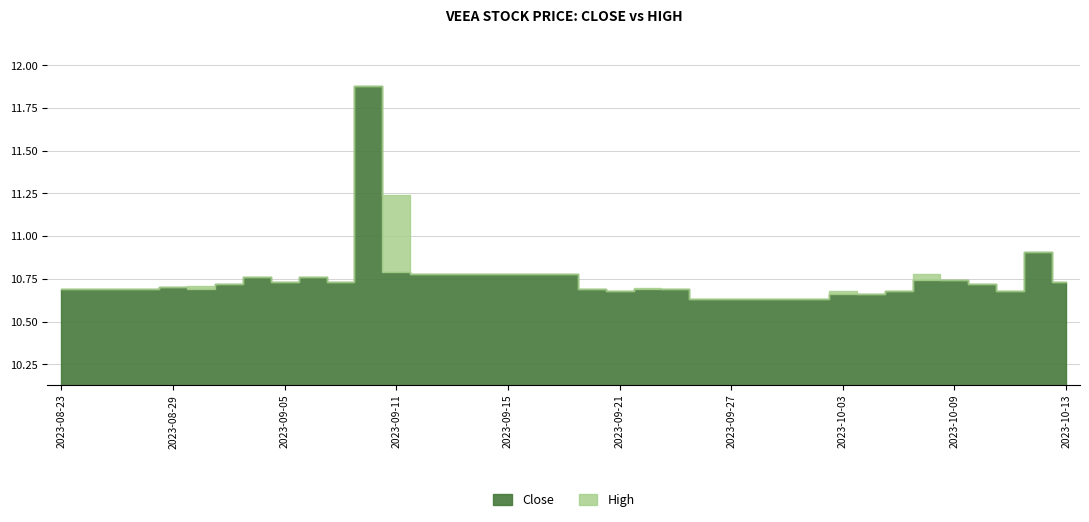

Reading right to left, list all the values displayed in this chart.

Close: 2023-10-13=10.7	2023-10-12=10.9	2023-10-11=10.7	2023-10-10=10.7	2023-10-09=10.7	2023-10-06=10.7	2023-10-05=10.7	2023-10-04=10.7	2023-10-03=10.7	2023-10-02=10.6	2023-09-29=10.6	2023-09-28=10.6	2023-09-27=10.6	2023-09-26=10.6	2023-09-25=10.7	2023-09-22=10.7	2023-09-21=10.7	2023-09-20=10.7	2023-09-19=10.8	2023-09-18=10.8	2023-09-15=10.8	2023-09-14=10.8	2023-09-13=10.8	2023-09-12=10.8	2023-09-11=10.8	2023-09-08=11.9	2023-09-07=10.7	2023-09-06=10.8	2023-09-05=10.7	2023-09-01=10.8	2023-08-31=10.7	2023-08-30=10.7	2023-08-29=10.7	2023-08-28=10.7	2023-08-25=10.7	2023-08-24=10.7	2023-08-23=10.7
High: 2023-10-13=10.7	2023-10-12=10.9	2023-10-11=10.7	2023-10-10=10.7	2023-10-09=10.7	2023-10-06=10.8	2023-10-05=10.7	2023-10-04=10.7	2023-10-03=10.7	2023-10-02=10.6	2023-09-29=10.6	2023-09-28=10.6	2023-09-27=10.6	2023-09-26=10.6	2023-09-25=10.7	2023-09-22=10.7	2023-09-21=10.7	2023-09-20=10.7	2023-09-19=10.8	2023-09-18=10.8	2023-09-15=10.8	2023-09-14=10.8	2023-09-13=10.8	2023-09-12=10.8	2023-09-11=11.2	2023-09-08=11.9	2023-09-07=10.7	2023-09-06=10.8	2023-09-05=10.7	2023-09-01=10.8	2023-08-31=10.7	2023-08-30=10.7	2023-08-29=10.7	2023-08-28=10.7	2023-08-25=10.7	2023-08-24=10.7	2023-08-23=10.7